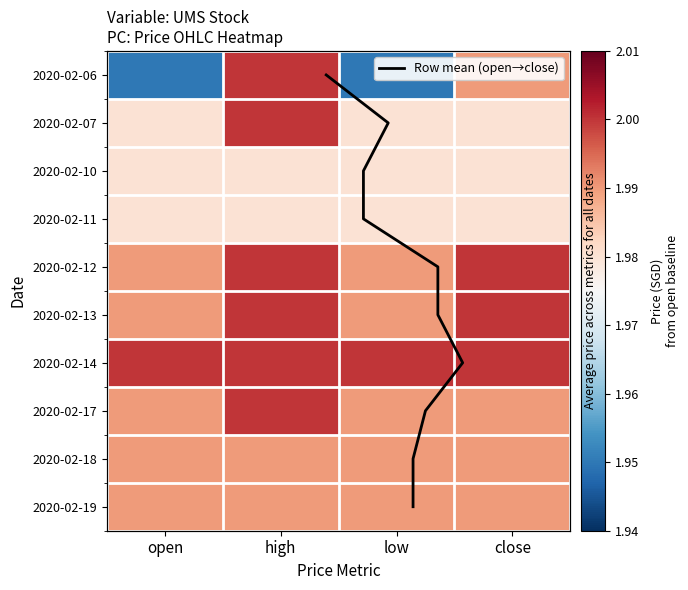

The value of 2020-02-06 at low is 1.0. True or false?

False